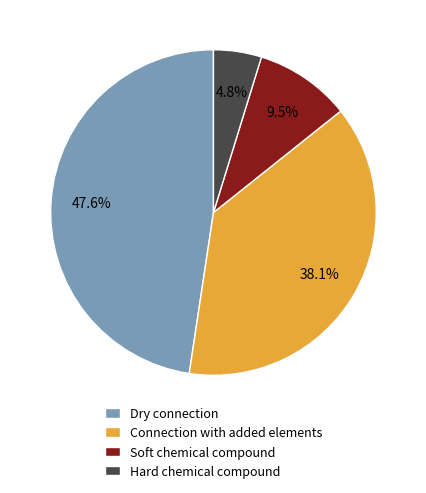

What percentage is NOT represented by Hard chemical compound?

95.2%